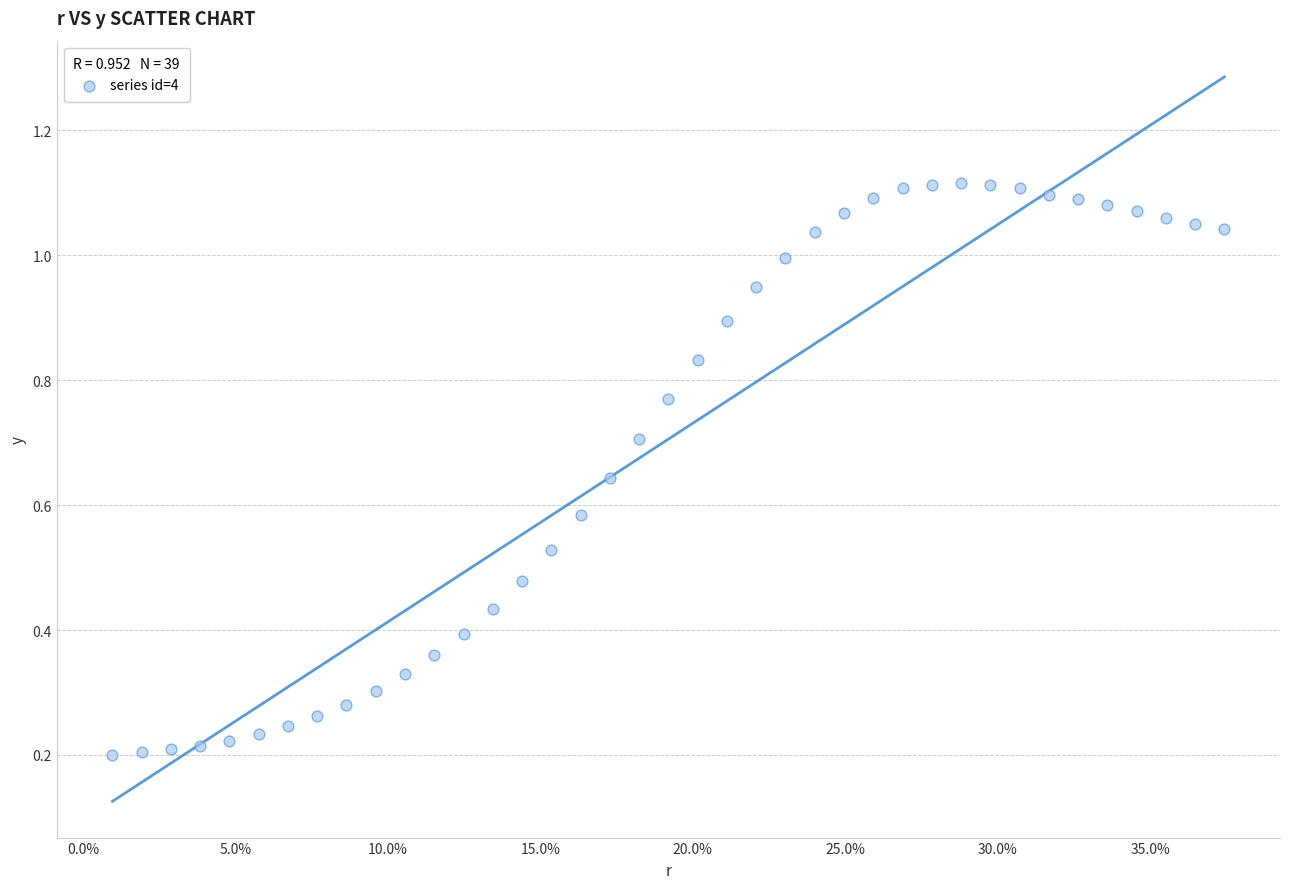

How many data points are displayed?

39